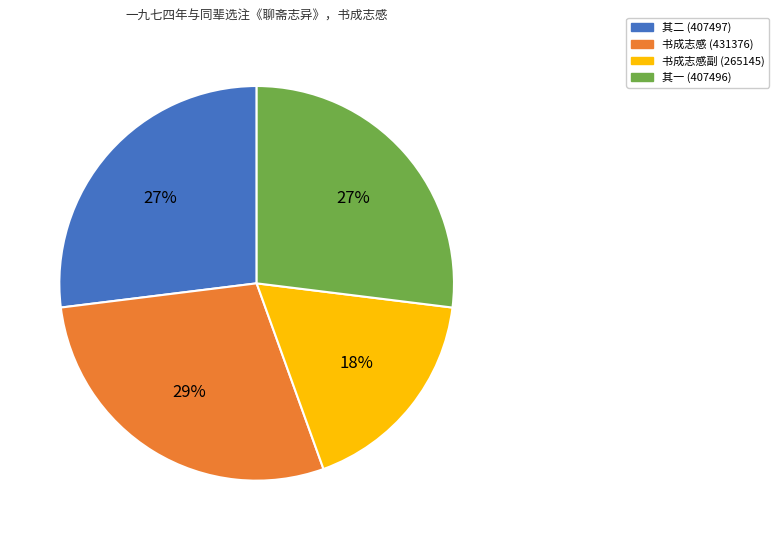

Is it true that 其一 (407496) is 17% of the pie?

False